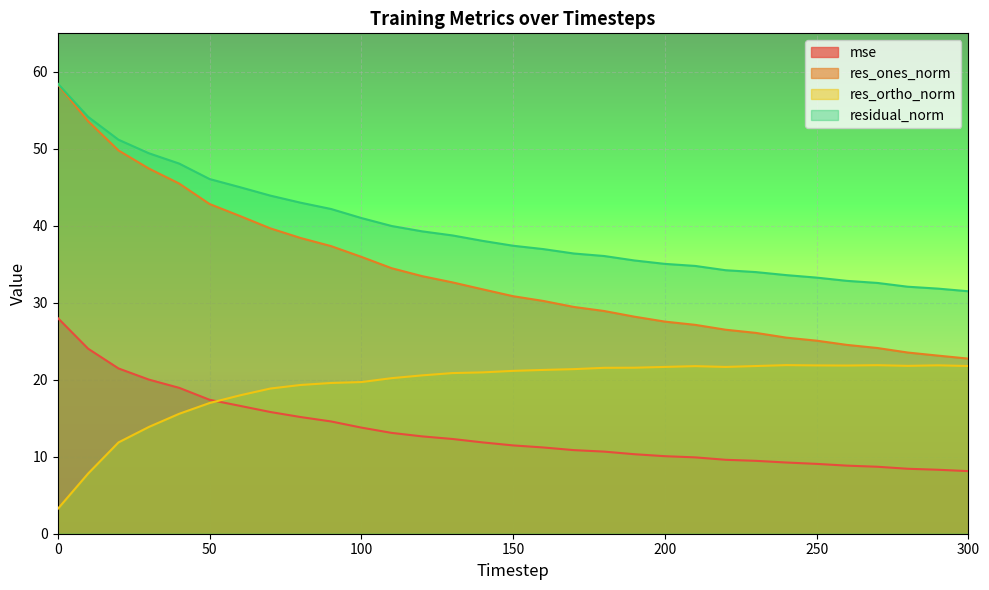

Which series has the widest spread of values?

res_ones_norm